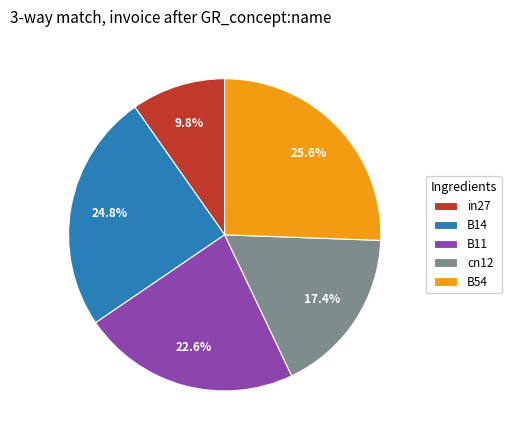

Is it true that B54 is 36% of the pie?

False